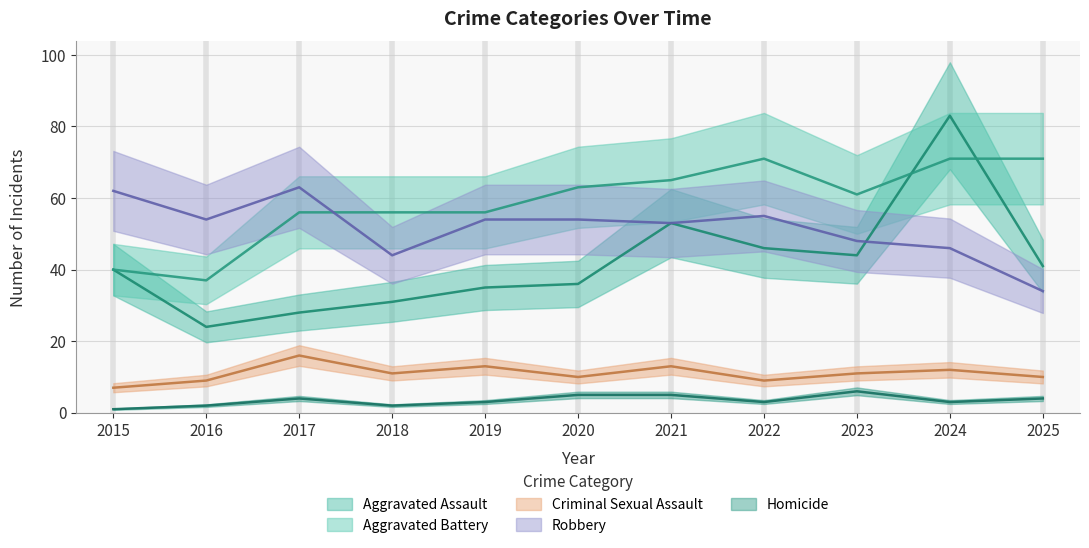

What is the sum of the Homicide values at 2018 and 2017?

6